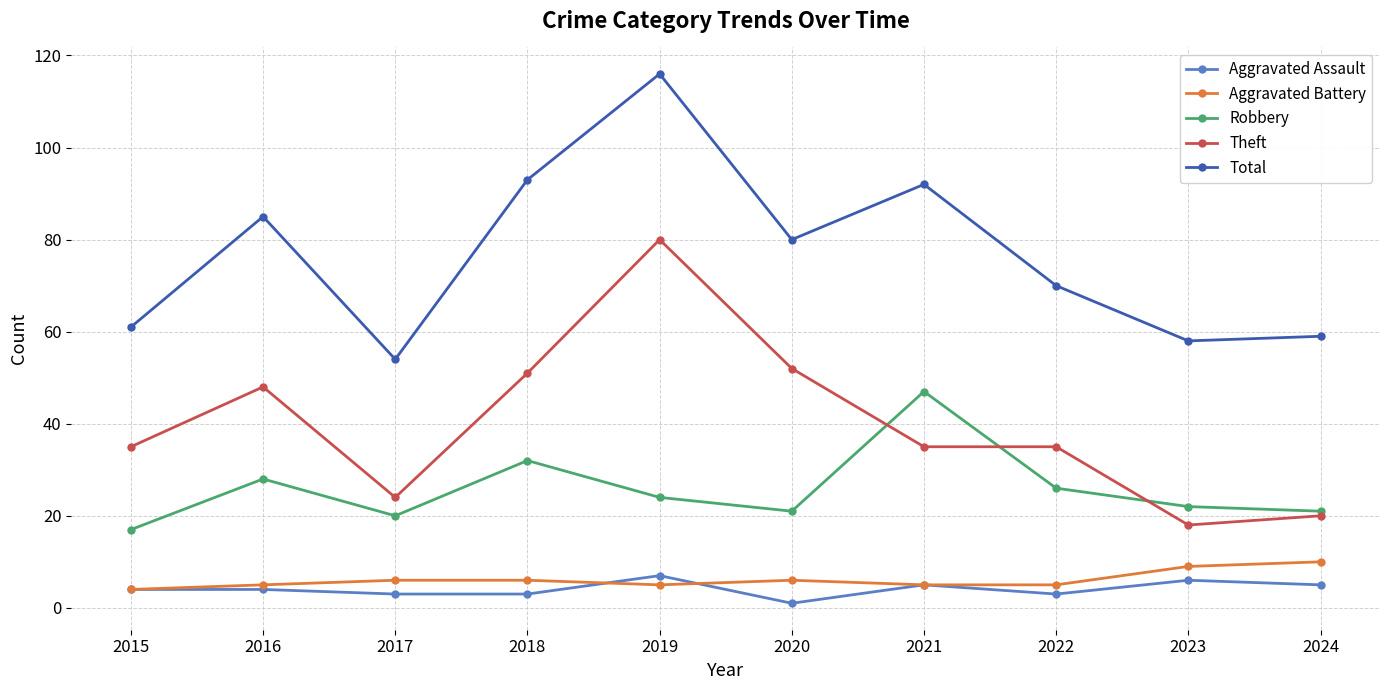

What is the average value of the Aggravated Battery series?

6